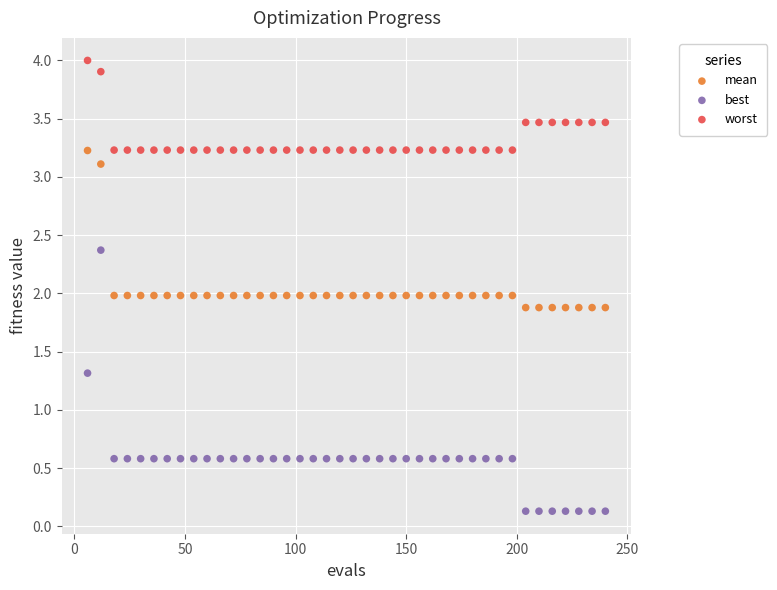

In the best series, what Y value is closest to 1?

1.3